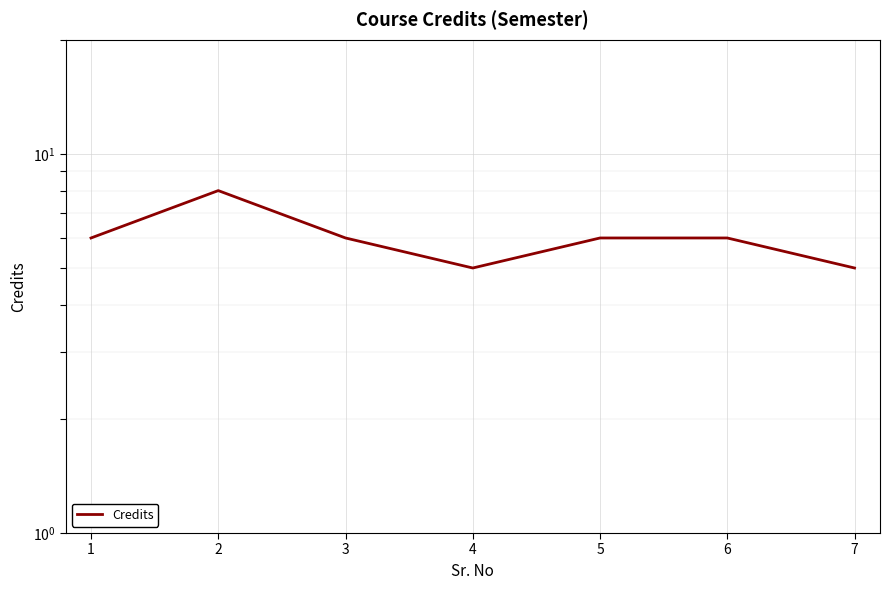

How many data points does each series have?

7